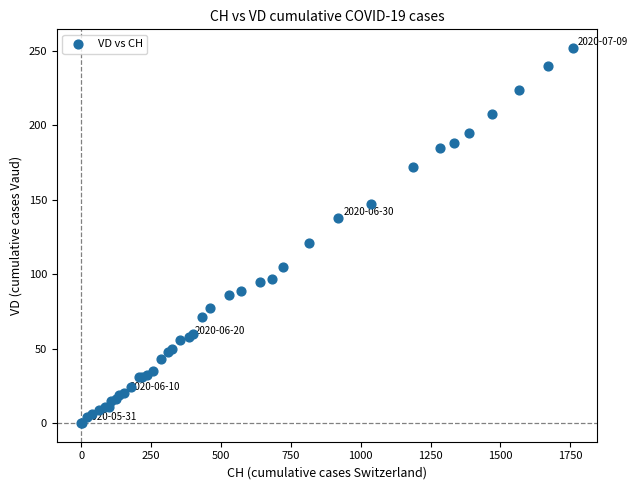

What Y value in the scatter plot is closest to 126?

121